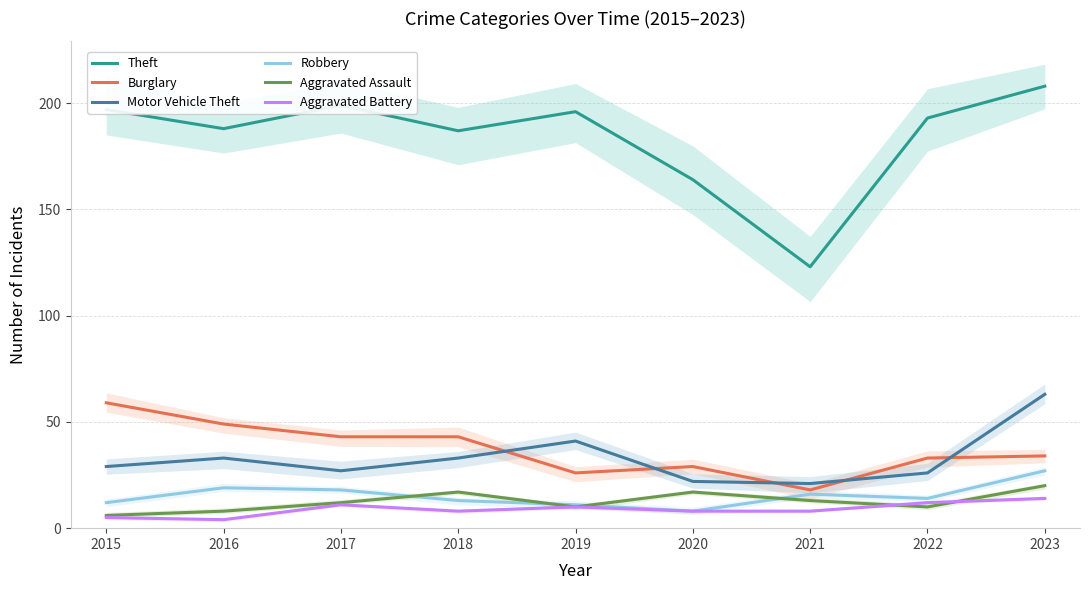

How many lines are shown in the chart?

6